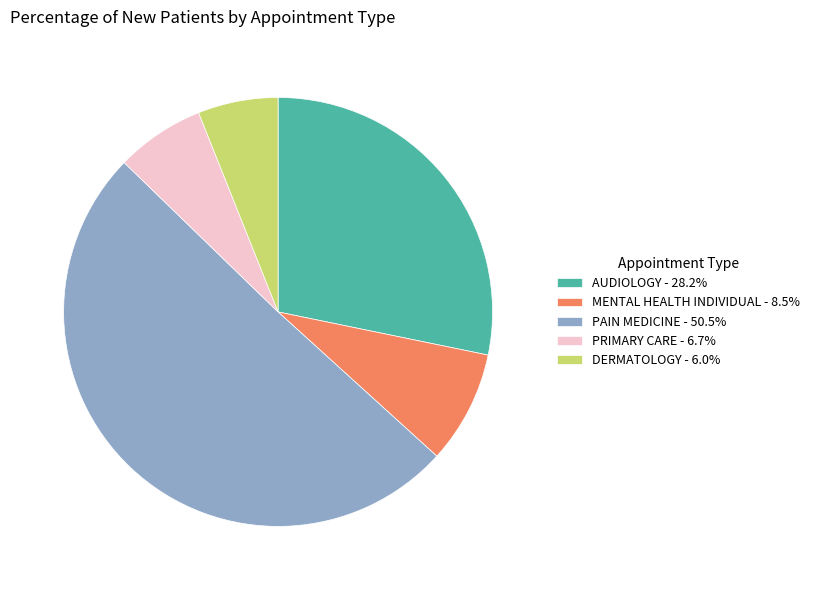

Does any single category account for the majority?

Yes